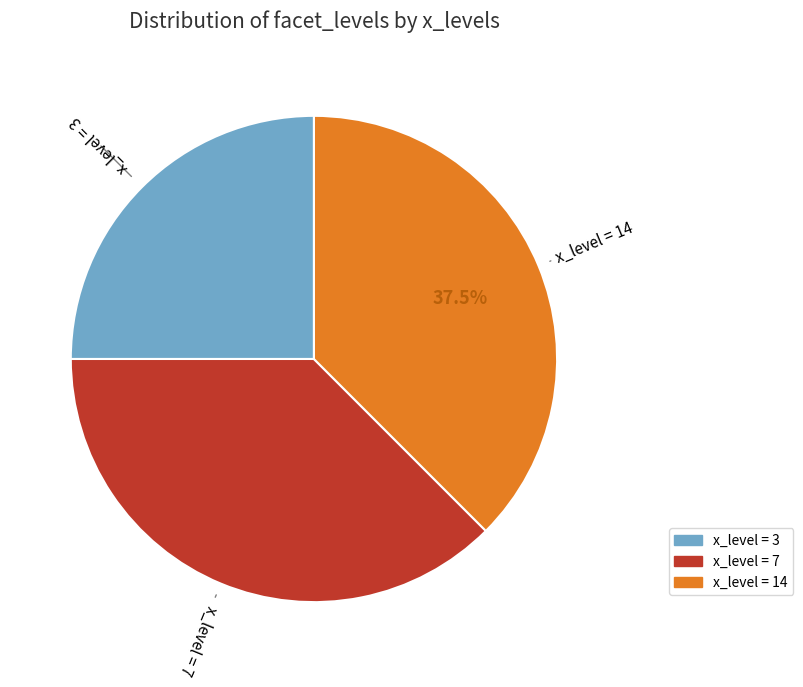

How much of the chart is everything except x_level = 14?

62.5%